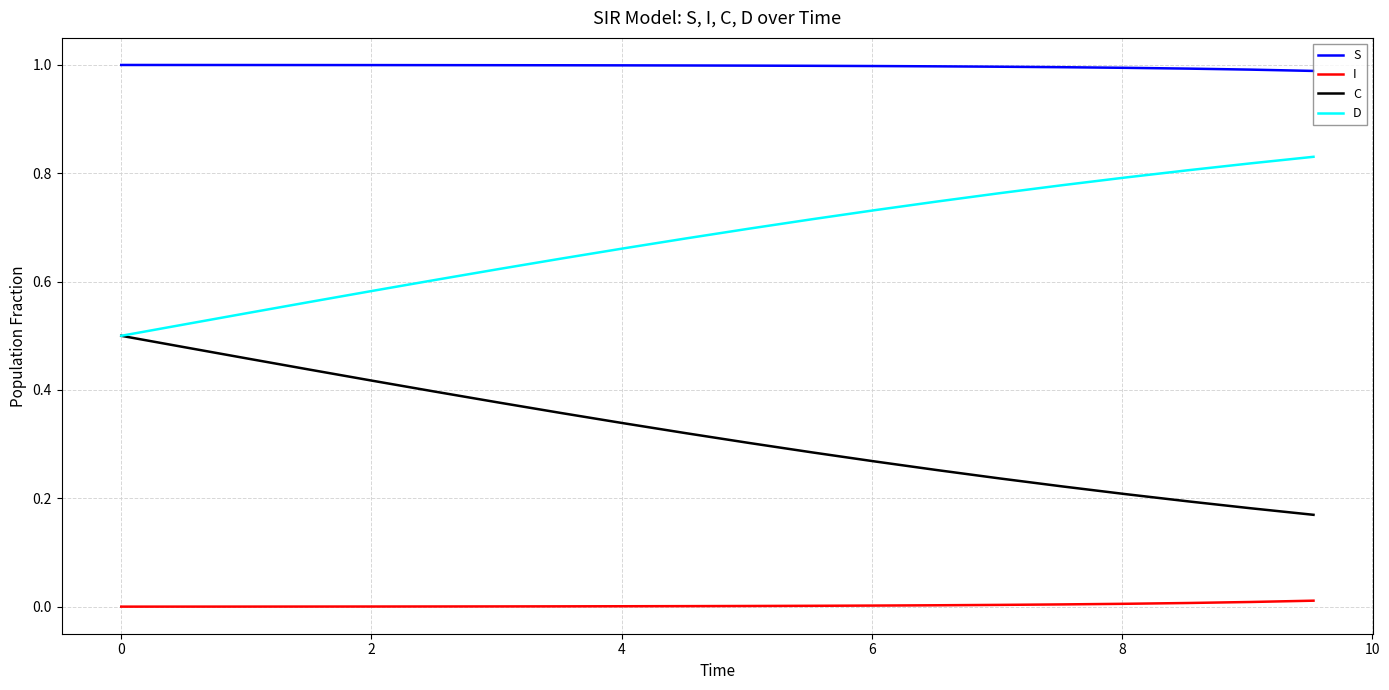

True or false: D and S cross at least once.

False